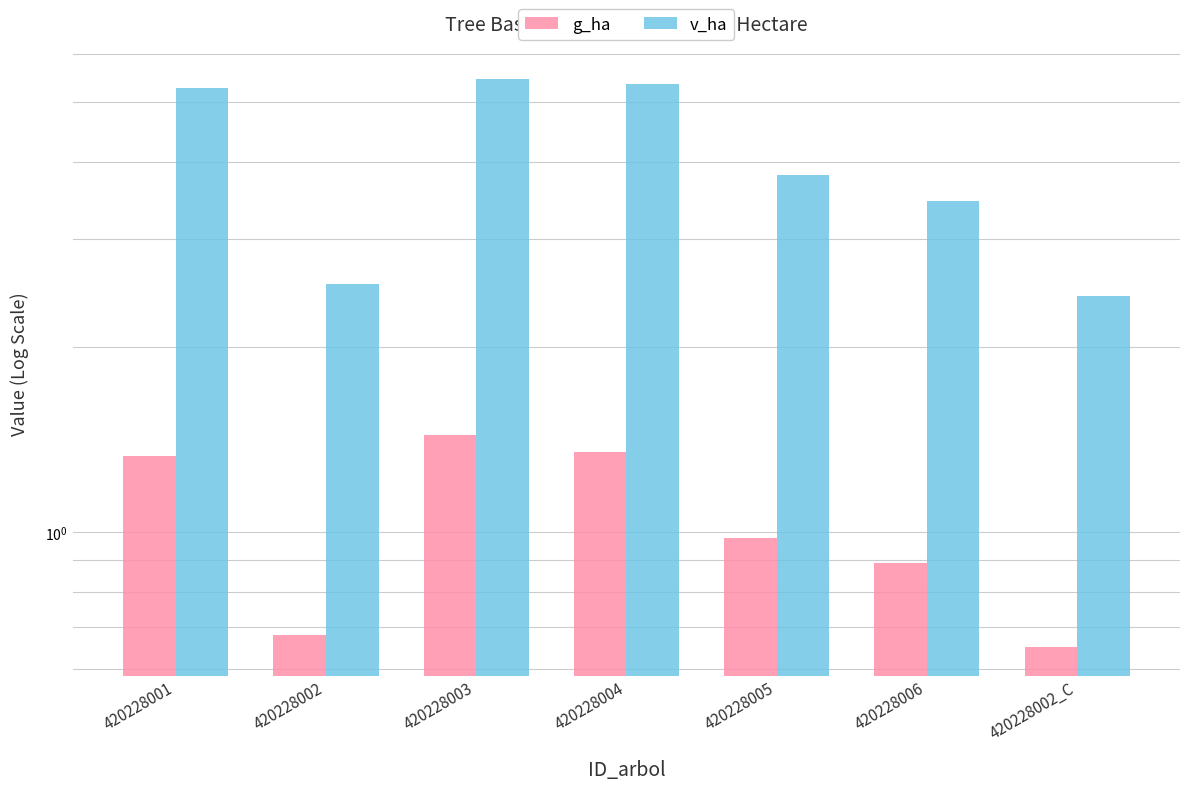

At which category is the sum across all series the highest?

420228003